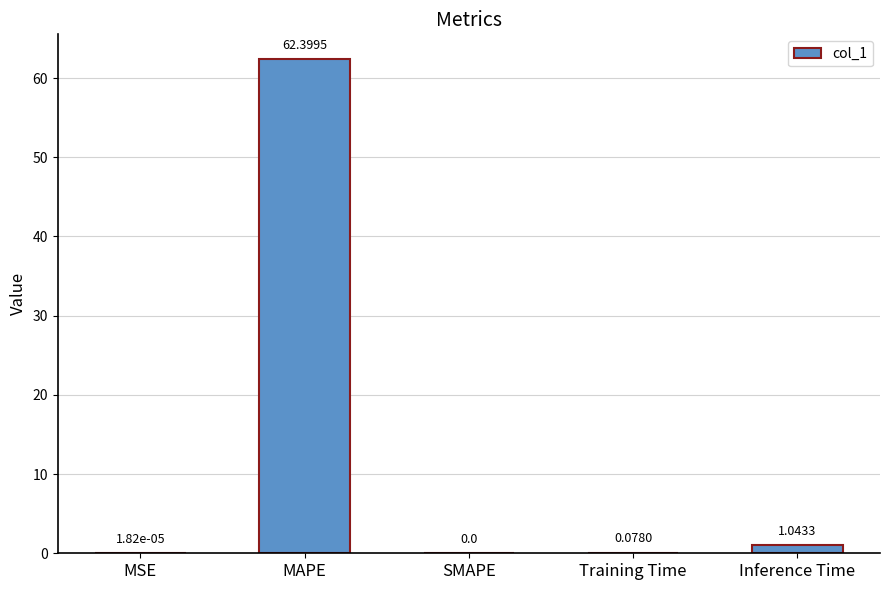

Which label corresponds to the largest value in the chart?

MAPE